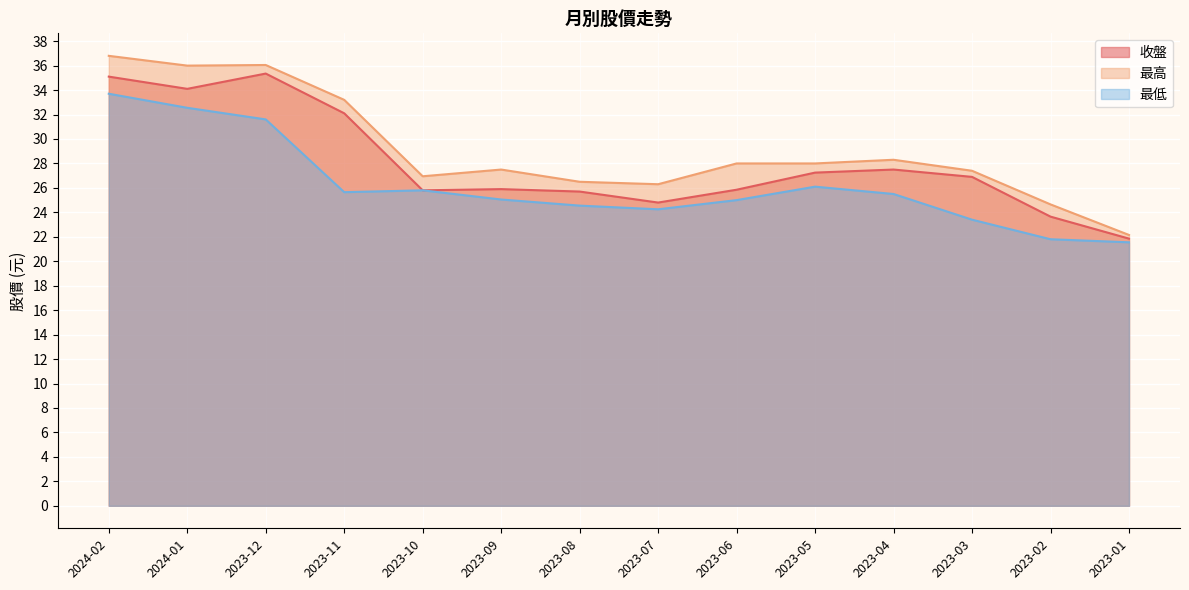

How many lines are shown in the chart?

3